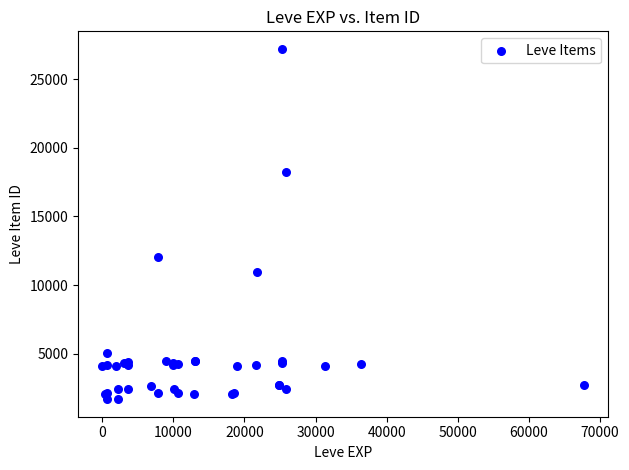

What Y value in the scatter plot is closest to 14448?

12018